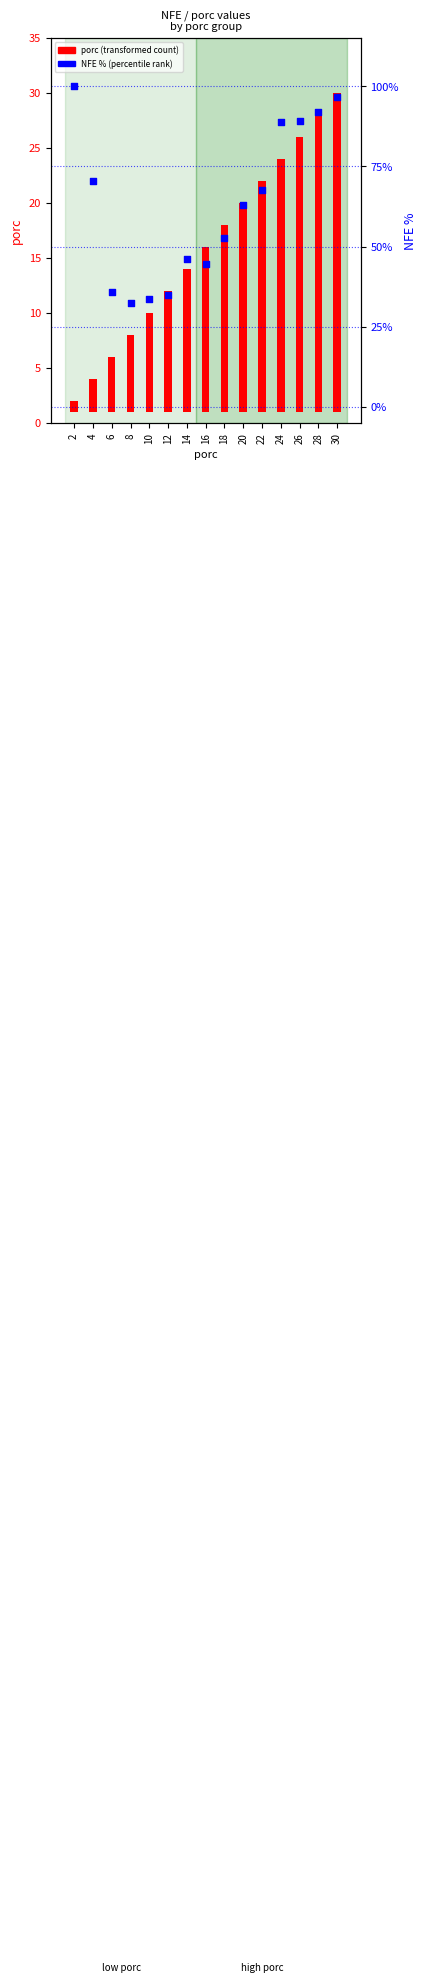

At how many categories does at least one series exceed 17?

15